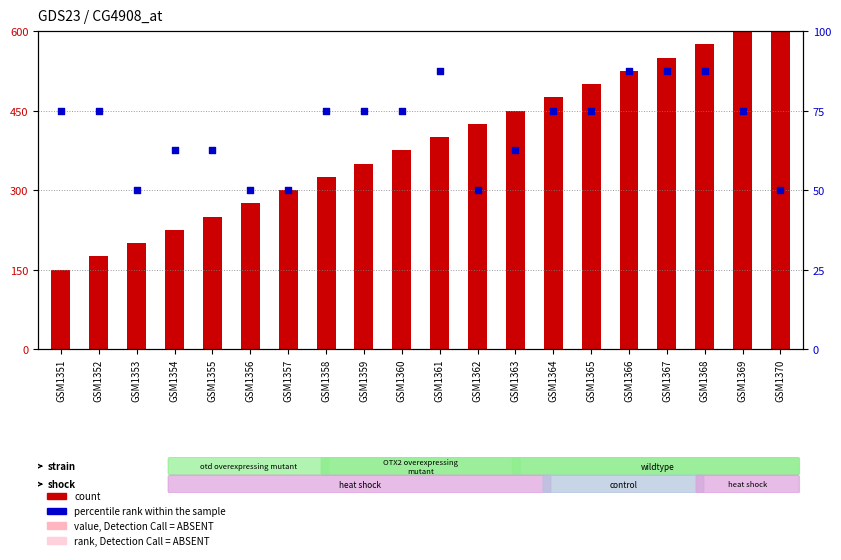

Which series has the largest total across all categories?

count